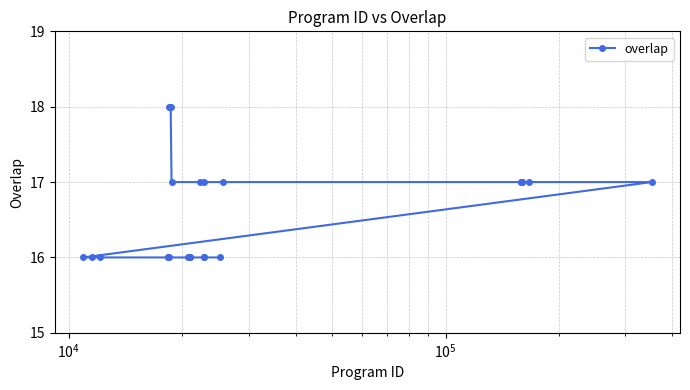

Does the chart display data point markers on the line(s)?

Yes